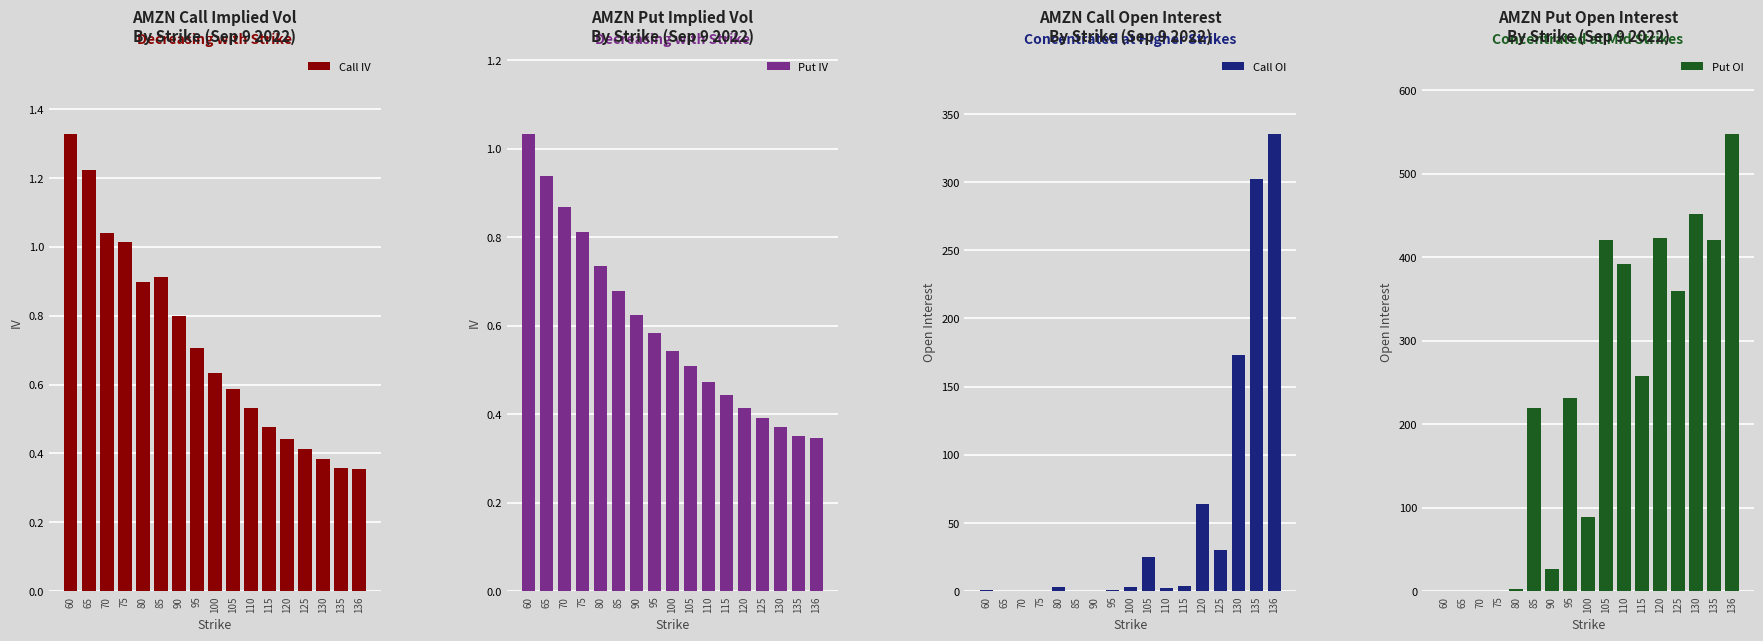

What is the difference between the highest and lowest values at 60?

1.3